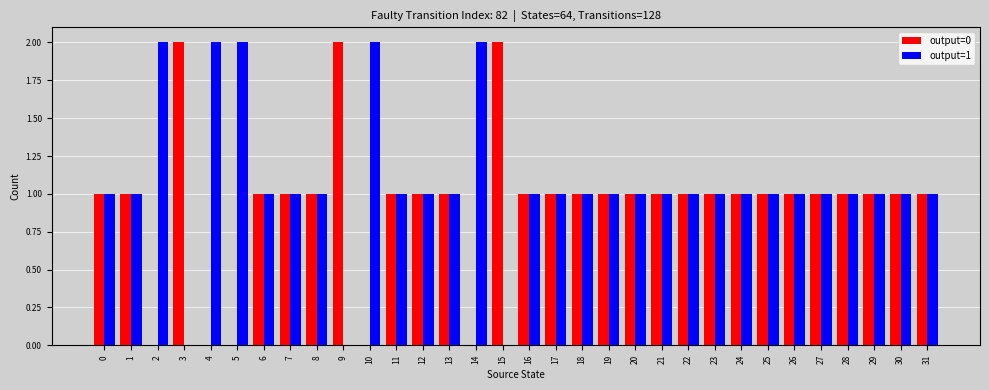

The output=0 series shows -1 at 4. True or false?

False